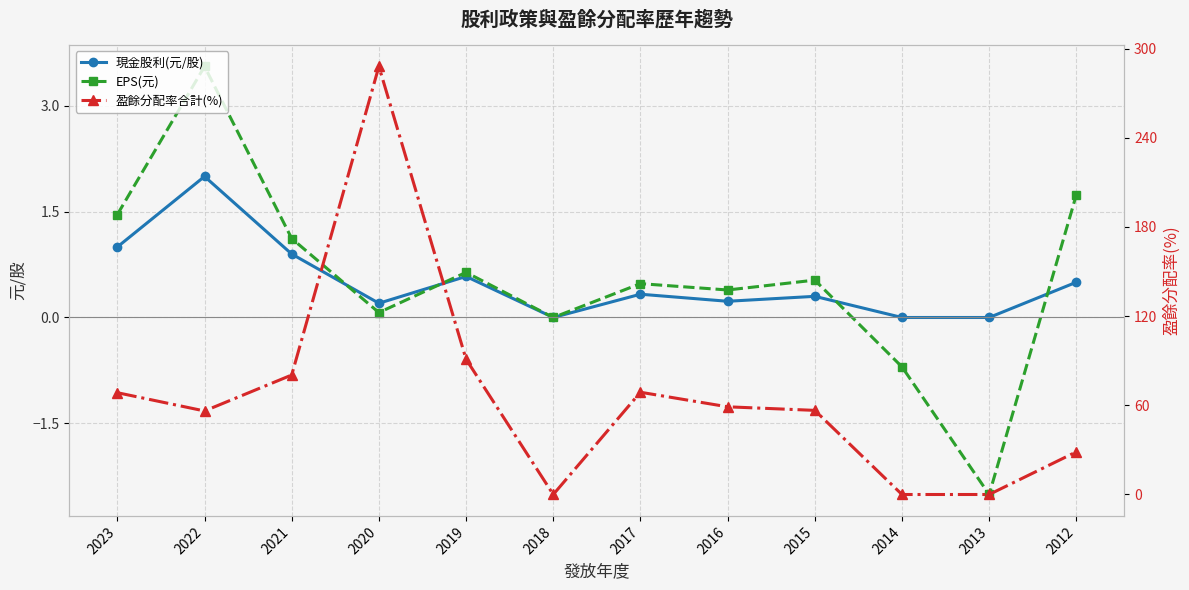

True or false: EPS(元) and 盈餘分配率合計(%) cross at least once.

False